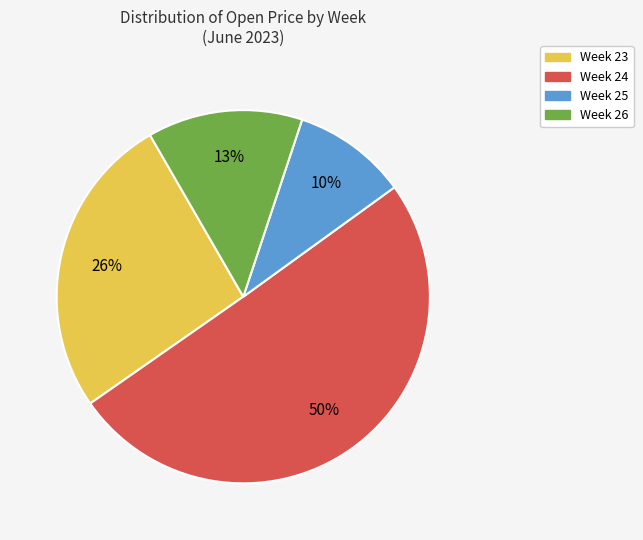

To the nearest percent, what is the average slice percentage?

25%